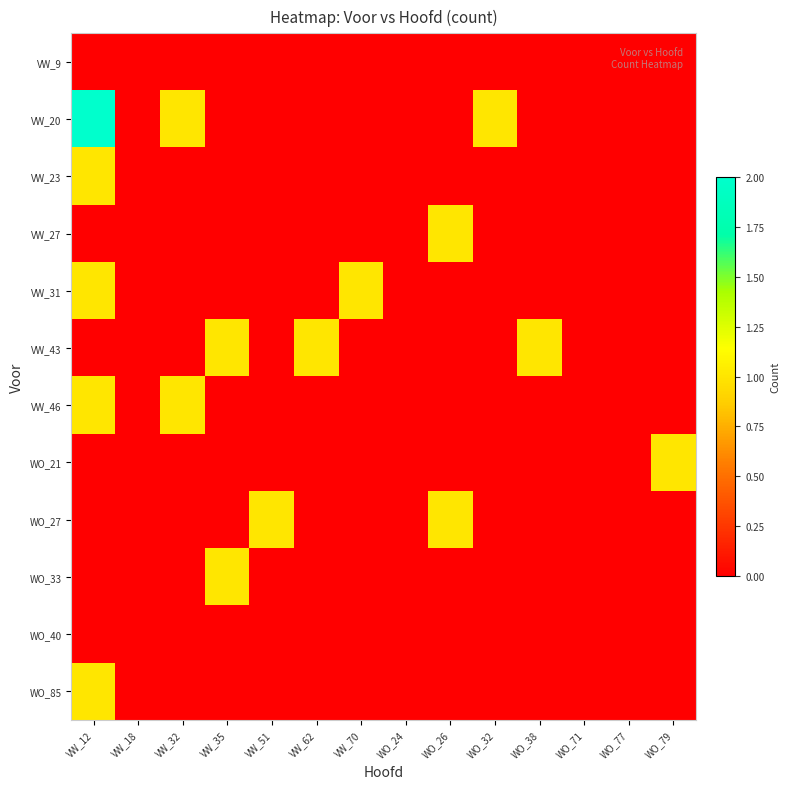

Reading left to right, transcribe all the data shown in this chart.

VW_9: VW_12=0	VW_18=0	VW_32=0	VW_35=0	VW_51=0	VW_62=0	VW_70=0	WO_24=0	WO_26=0	WO_32=0	WO_38=0	WO_71=0	WO_77=0	WO_79=0
VW_20: VW_12=2	VW_18=0	VW_32=1	VW_35=0	VW_51=0	VW_62=0	VW_70=0	WO_24=0	WO_26=0	WO_32=1	WO_38=0	WO_71=0	WO_77=0	WO_79=0
VW_23: VW_12=1	VW_18=0	VW_32=0	VW_35=0	VW_51=0	VW_62=0	VW_70=0	WO_24=0	WO_26=0	WO_32=0	WO_38=0	WO_71=0	WO_77=0	WO_79=0
VW_27: VW_12=0	VW_18=0	VW_32=0	VW_35=0	VW_51=0	VW_62=0	VW_70=0	WO_24=0	WO_26=1	WO_32=0	WO_38=0	WO_71=0	WO_77=0	WO_79=0
VW_31: VW_12=1	VW_18=0	VW_32=0	VW_35=0	VW_51=0	VW_62=0	VW_70=1	WO_24=0	WO_26=0	WO_32=0	WO_38=0	WO_71=0	WO_77=0	WO_79=0
VW_43: VW_12=0	VW_18=0	VW_32=0	VW_35=1	VW_51=0	VW_62=1	VW_70=0	WO_24=0	WO_26=0	WO_32=0	WO_38=1	WO_71=0	WO_77=0	WO_79=0
VW_46: VW_12=1	VW_18=0	VW_32=1	VW_35=0	VW_51=0	VW_62=0	VW_70=0	WO_24=0	WO_26=0	WO_32=0	WO_38=0	WO_71=0	WO_77=0	WO_79=0
WO_21: VW_12=0	VW_18=0	VW_32=0	VW_35=0	VW_51=0	VW_62=0	VW_70=0	WO_24=0	WO_26=0	WO_32=0	WO_38=0	WO_71=0	WO_77=0	WO_79=1
WO_27: VW_12=0	VW_18=0	VW_32=0	VW_35=0	VW_51=1	VW_62=0	VW_70=0	WO_24=0	WO_26=1	WO_32=0	WO_38=0	WO_71=0	WO_77=0	WO_79=0
WO_33: VW_12=0	VW_18=0	VW_32=0	VW_35=1	VW_51=0	VW_62=0	VW_70=0	WO_24=0	WO_26=0	WO_32=0	WO_38=0	WO_71=0	WO_77=0	WO_79=0
WO_40: VW_12=0	VW_18=0	VW_32=0	VW_35=0	VW_51=0	VW_62=0	VW_70=0	WO_24=0	WO_26=0	WO_32=0	WO_38=0	WO_71=0	WO_77=0	WO_79=0
WO_85: VW_12=1	VW_18=0	VW_32=0	VW_35=0	VW_51=0	VW_62=0	VW_70=0	WO_24=0	WO_26=0	WO_32=0	WO_38=0	WO_71=0	WO_77=0	WO_79=0